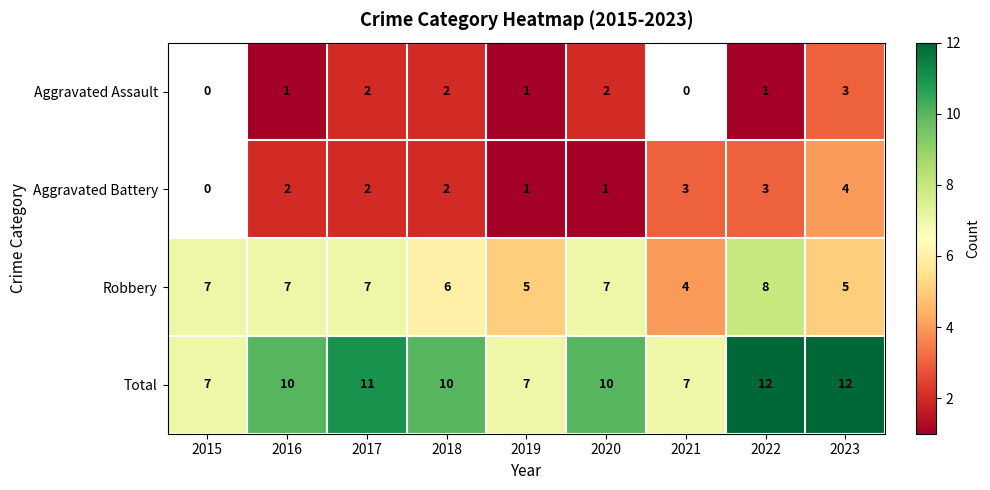

Which category has the highest value in the Robbery series?

2022